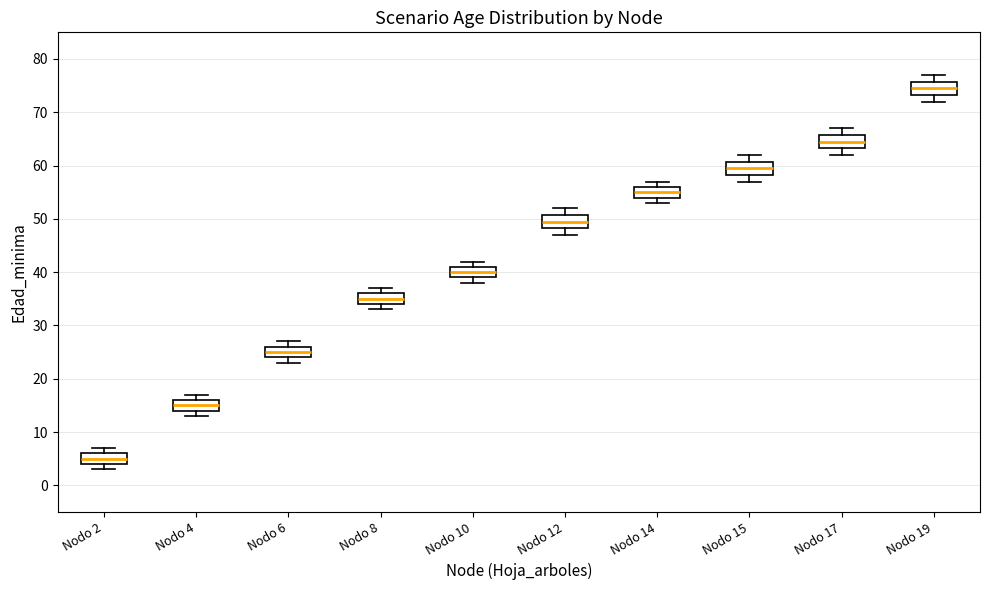

Reading left to right, transcribe this box plot: for each box, give where its median line is, the range the box spans, and where its two whiskers end, as read against the y-axis. The values are not printed on the chart, so give them approximately, as read against the axis.

Nodo 2: median 5, box 4 to 6, whiskers 3 to 7
Nodo 4: median 15, box 14 to 16, whiskers 13 to 17
Nodo 6: median 25, box 24 to 26, whiskers 23 to 27
Nodo 8: median 35, box 34 to 36, whiskers 33 to 37
Nodo 10: median 40, box 39 to 41, whiskers 38 to 42
Nodo 12: median 50, box 48 to 51, whiskers 47 to 52
Nodo 14: median 55, box 54 to 56, whiskers 53 to 57
Nodo 15: median 60, box 58 to 61, whiskers 57 to 62
Nodo 17: median 65, box 63 to 66, whiskers 62 to 67
Nodo 19: median 75, box 73 to 76, whiskers 72 to 77